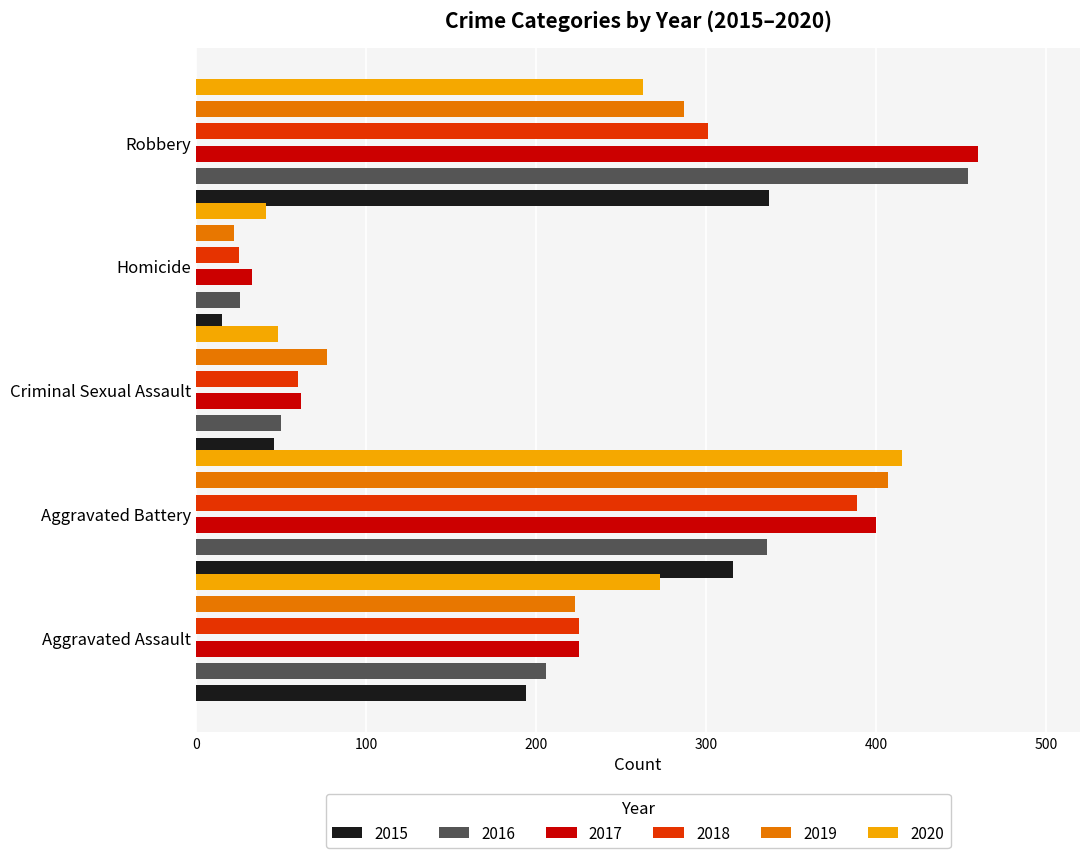

What is the total value across all series at Aggravated Assault?

1346